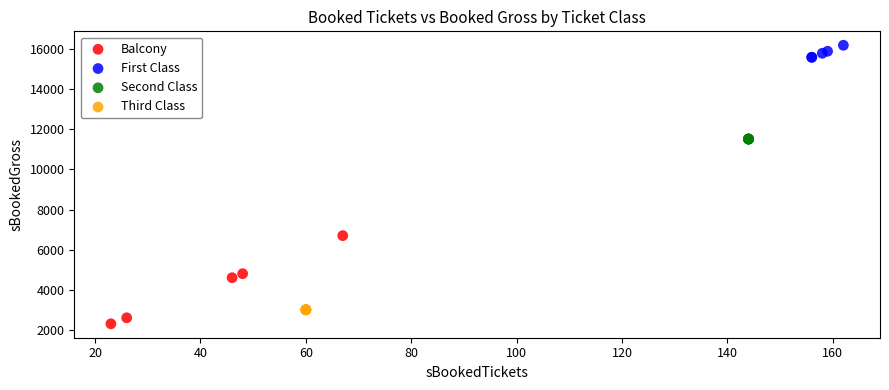

Which series reaches the minimum Y coordinate?

Balcony